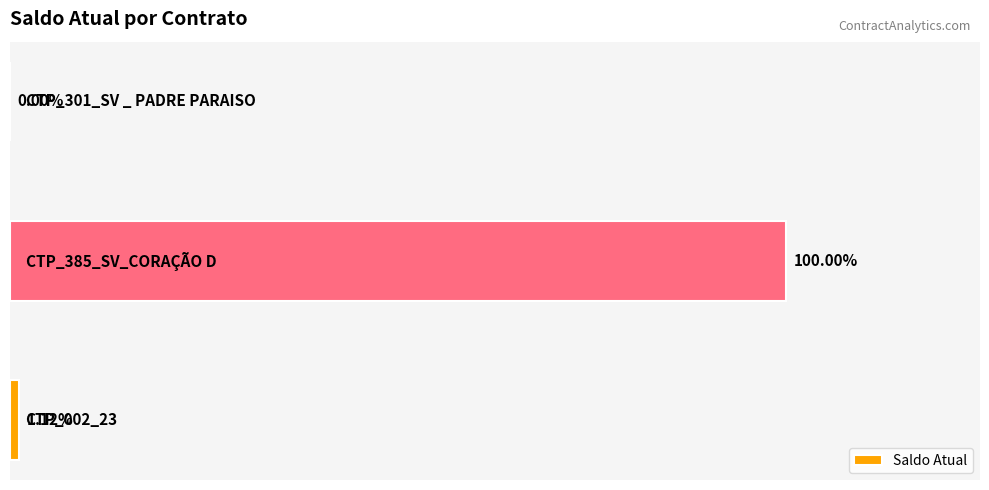

Are the bars horizontal?

Yes